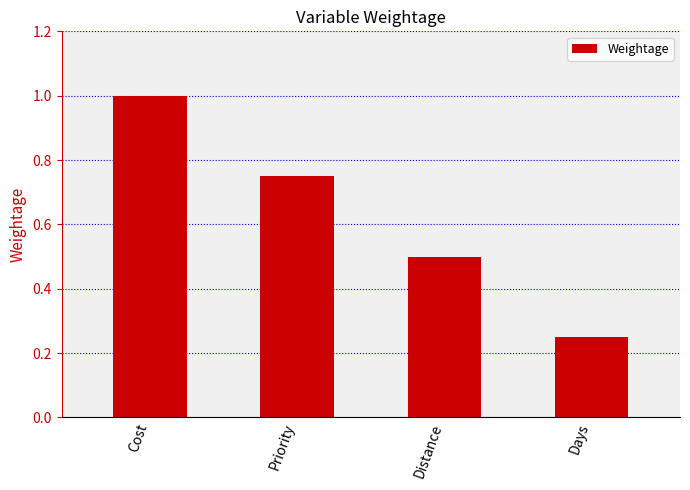

What is the sum of all values?

2.5